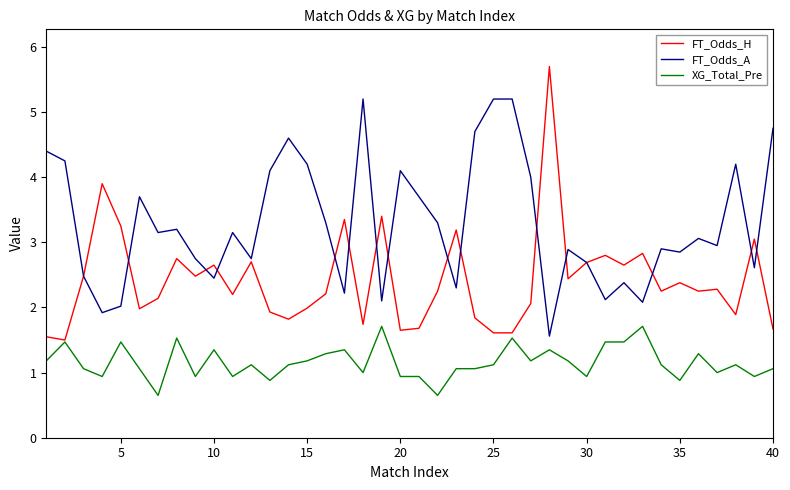

How many distinct data groups are displayed?

3